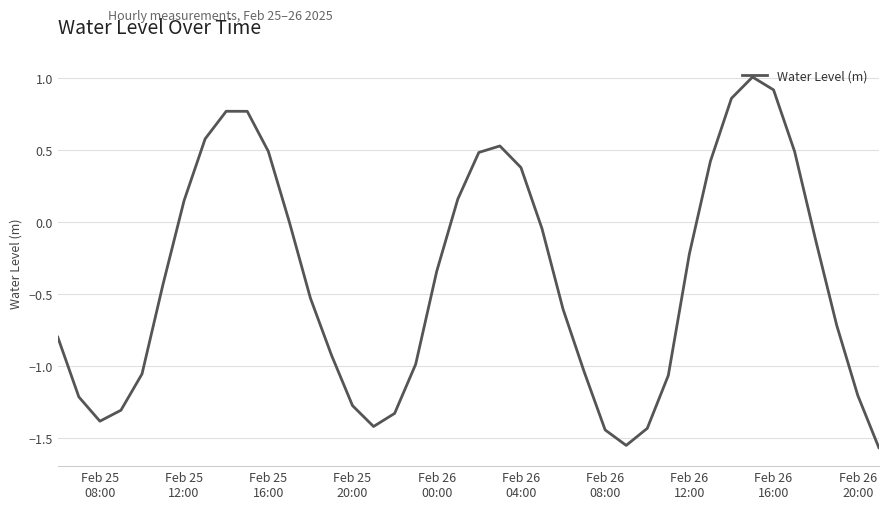

How many categories are shown in the chart?

40